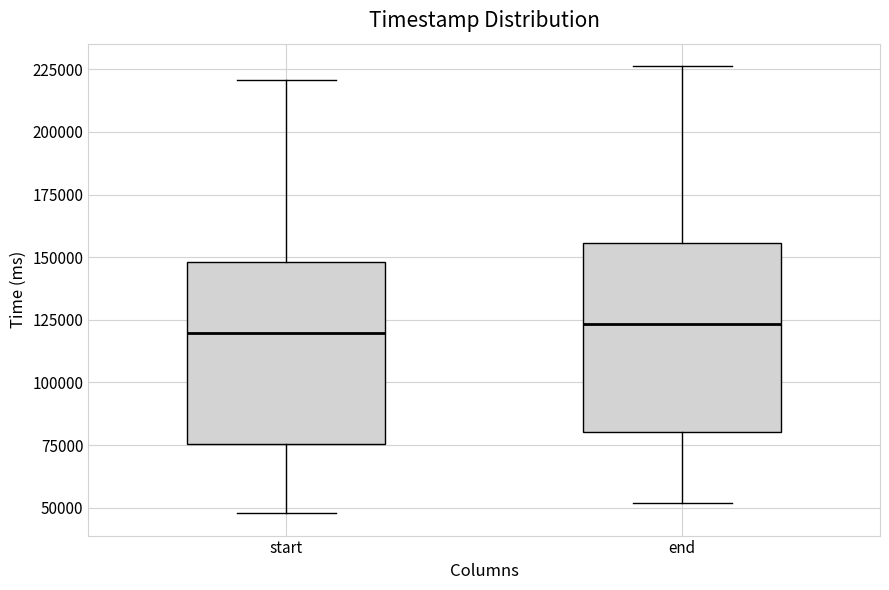

Reading left to right, transcribe this box plot: for each box, give where its median line is, the range the box spans, and where its two whiskers end, as read against the y-axis. The values are not printed on the chart, so give them approximately, as read against the axis.

start: median 120000, box 75000 to 150000, whiskers 50000 to 220000
end: median 125000, box 80000 to 155000, whiskers 50000 to 225000